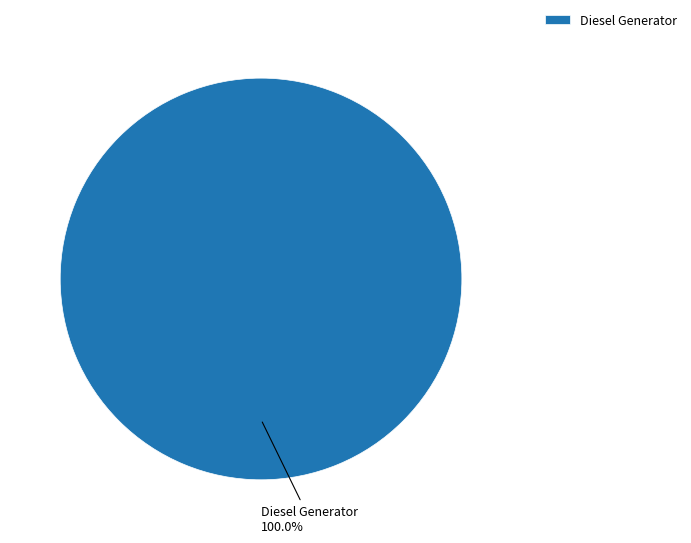

Rank the categories by value from lowest to highest.

Diesel Generator